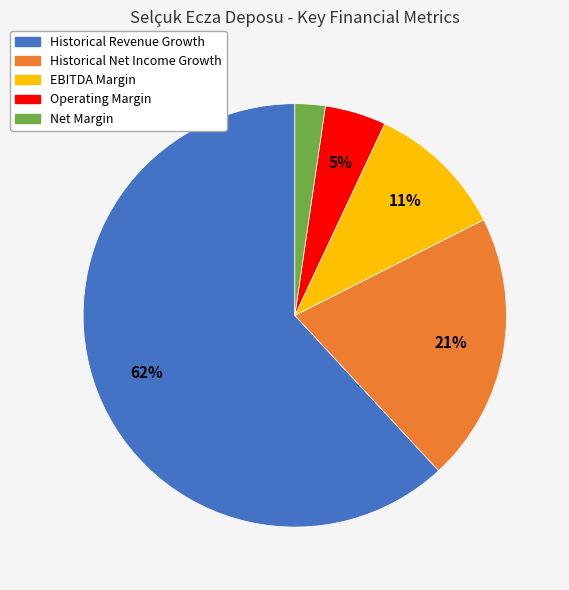

Which category has the smallest portion of the pie?

Net Margin